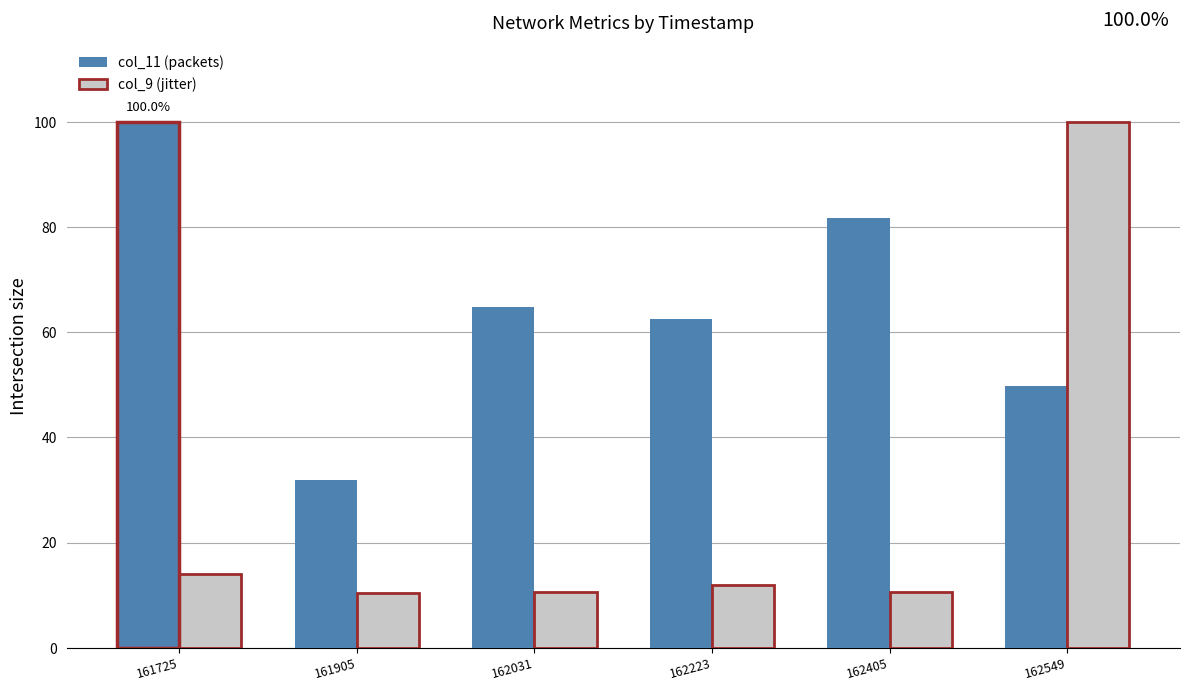

Which series has the widest spread of values?

col_9 (jitter)